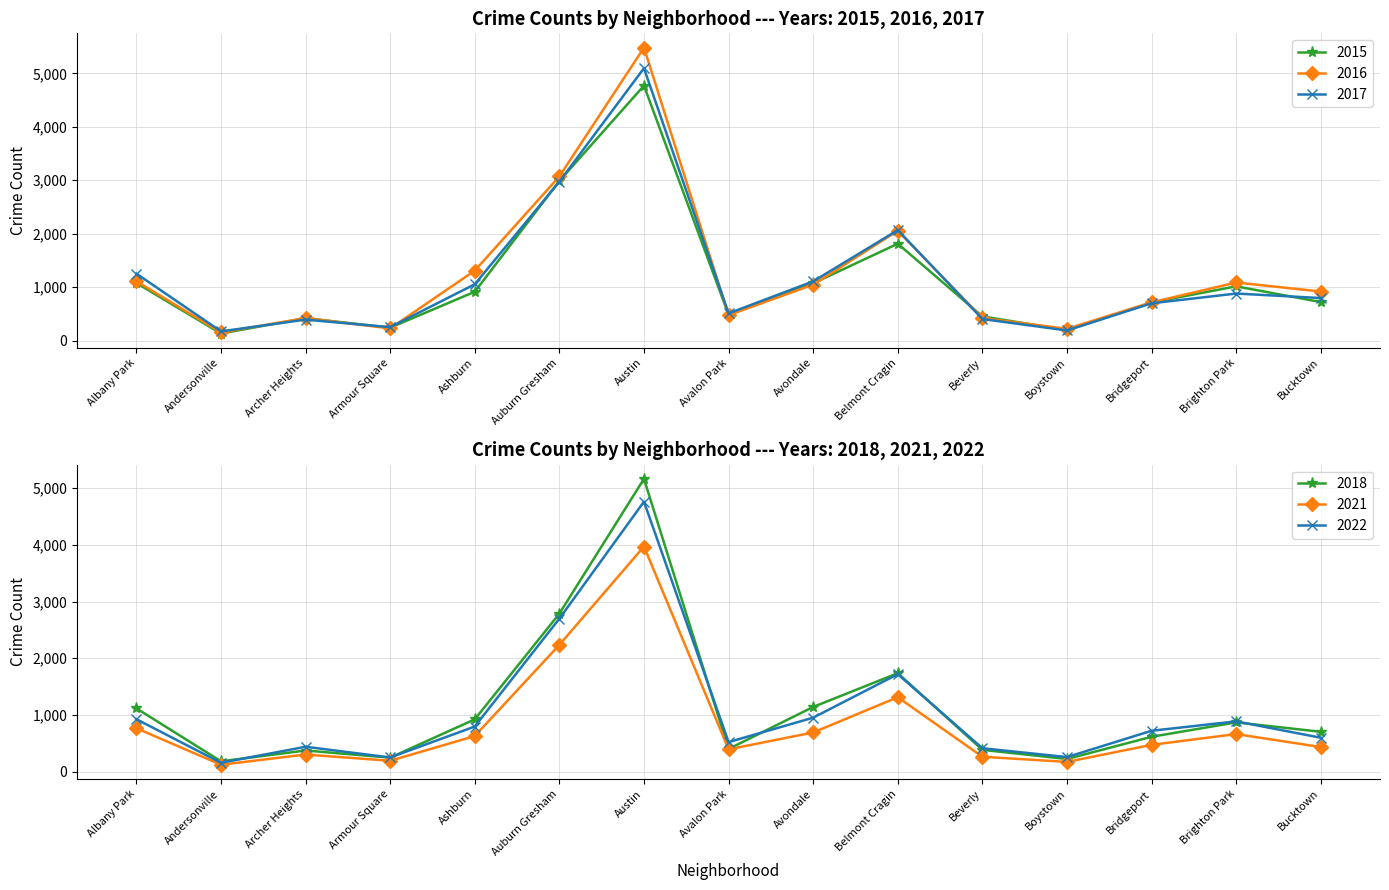

Which series changed the most between Archer Heights and Auburn Gresham?

2016